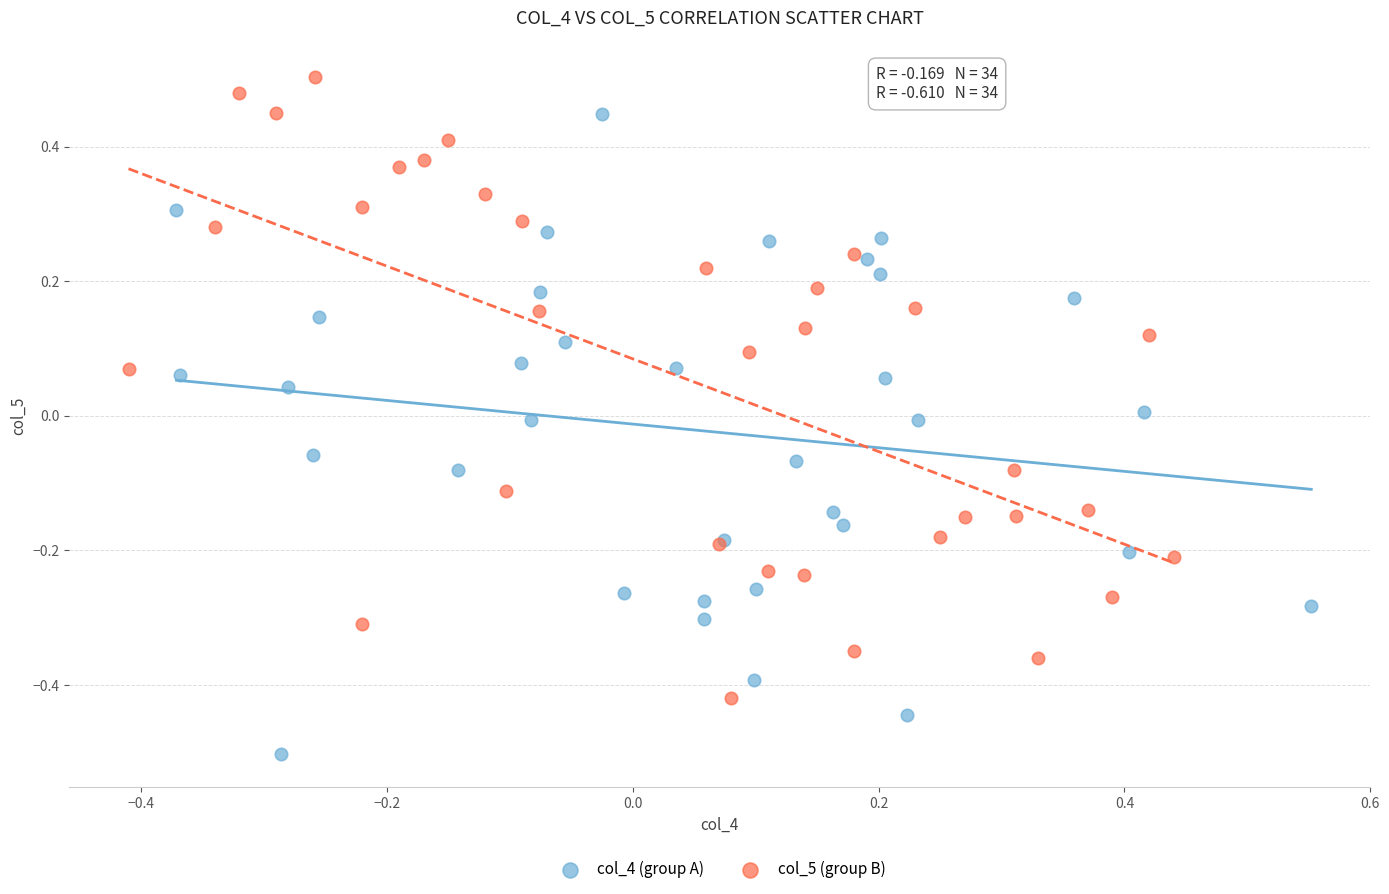

Which series reaches the minimum Y coordinate?

col_4 (group A)